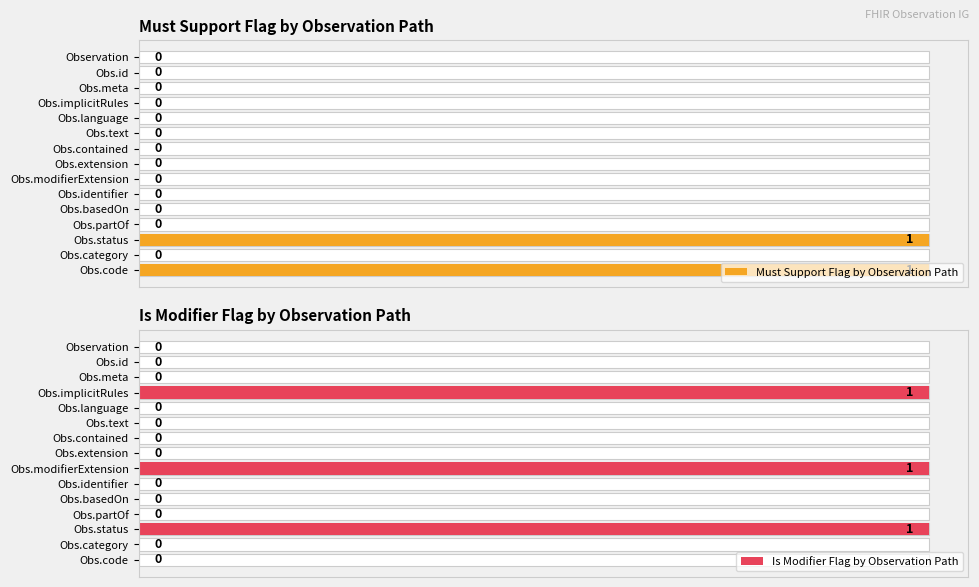

What is the highest value of the Must Support Flag by Observation Path series?

1